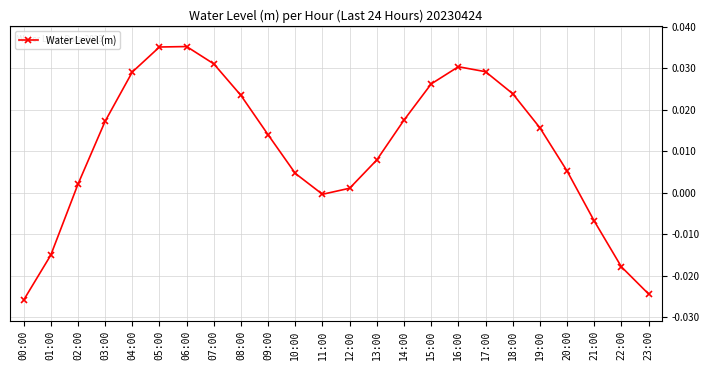

The value at 21:00 is -0.0. True or false?

True